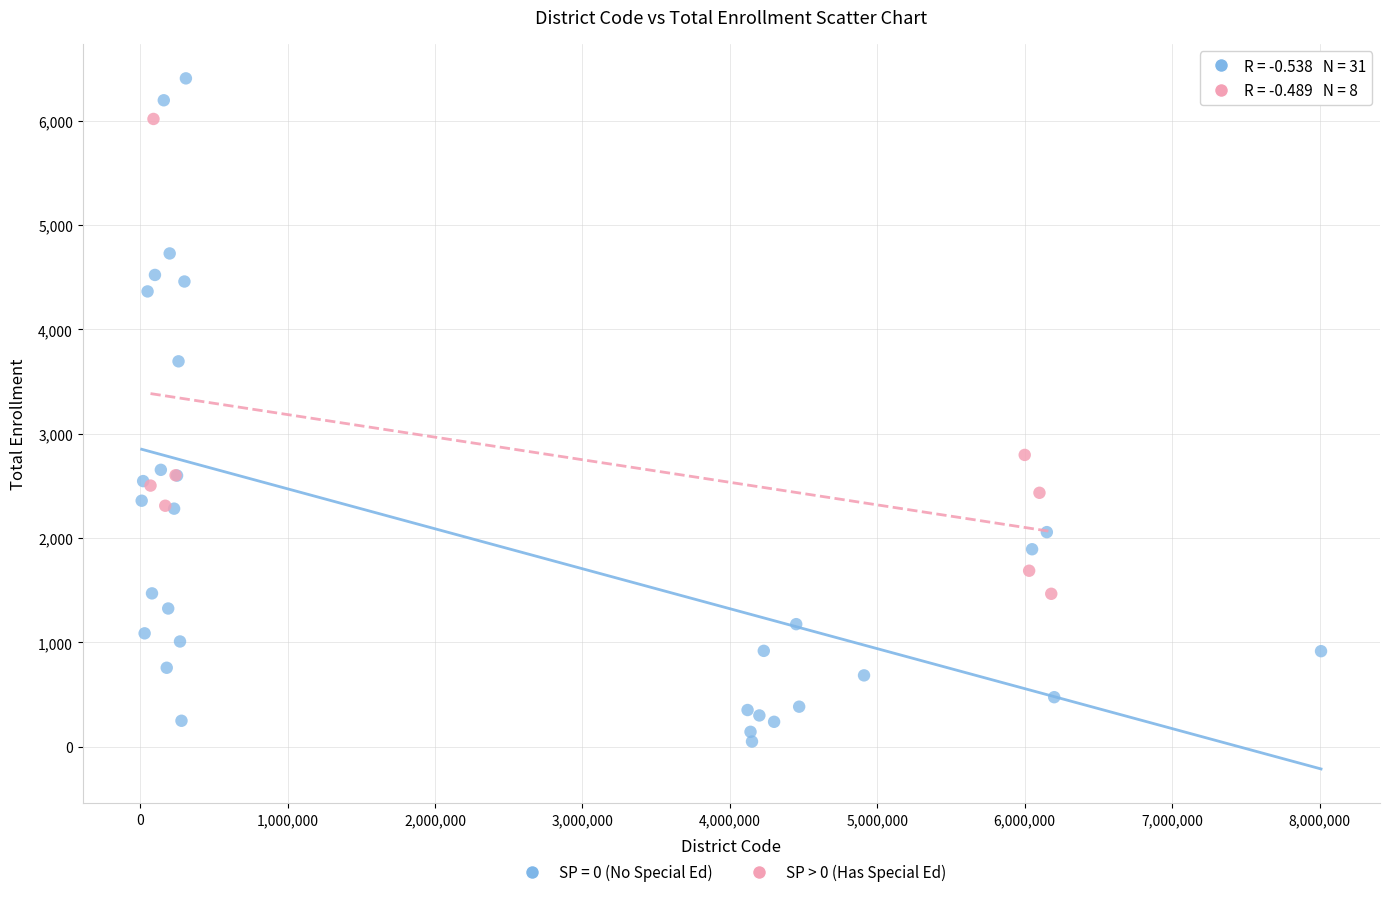

Which series contains the lowest Y value?

SP = 0 (No Special Ed)